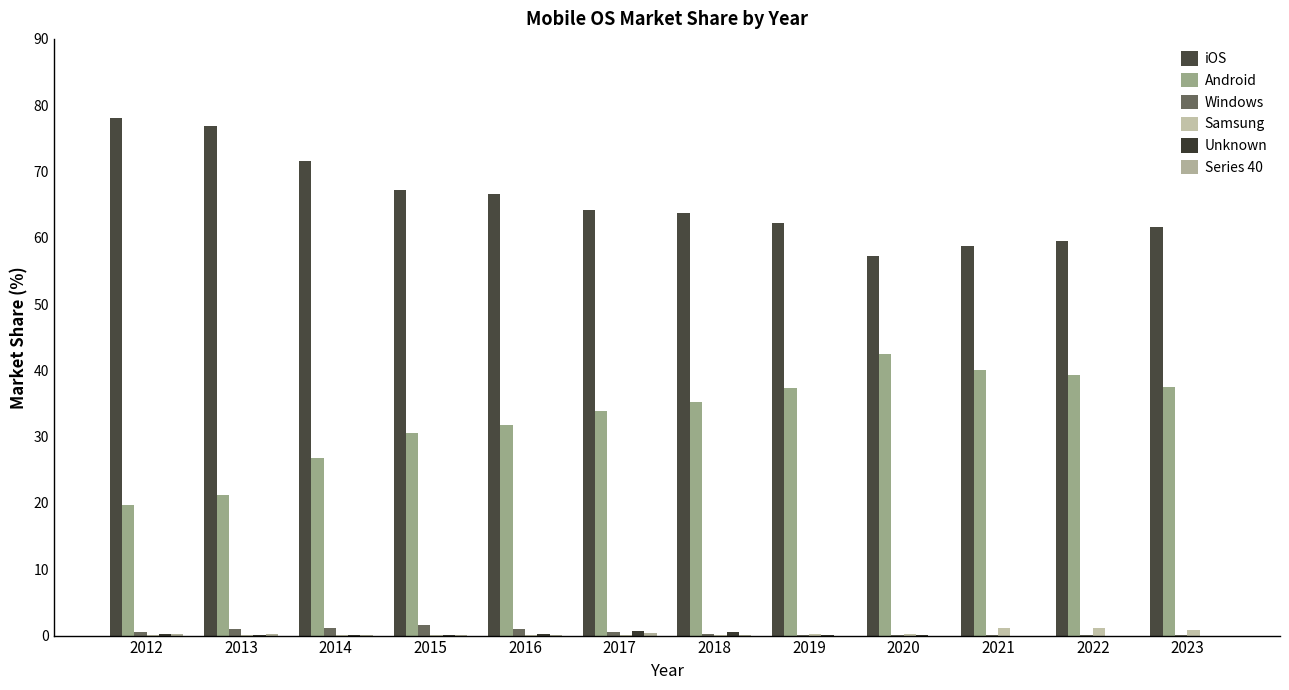

What is the difference between the second highest and second lowest values in the Android series?

19.0